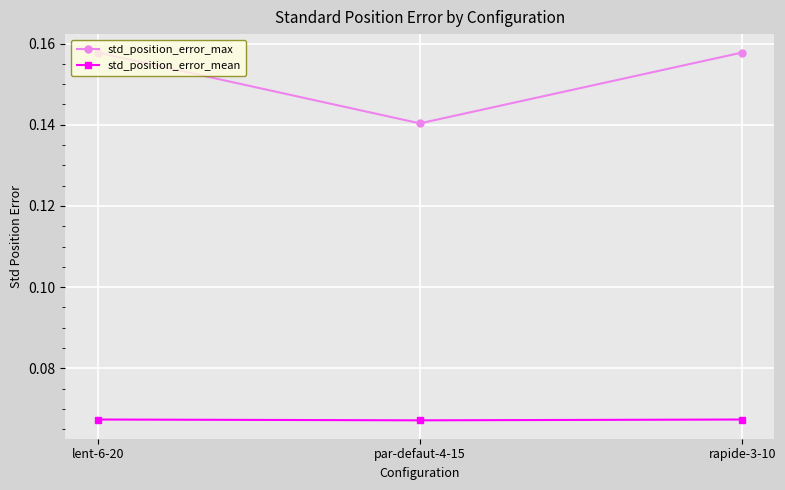

Is the value of std_position_error_mean at lent-6-20 greater than the value of std_position_error_max at par-defaut-4-15?

No